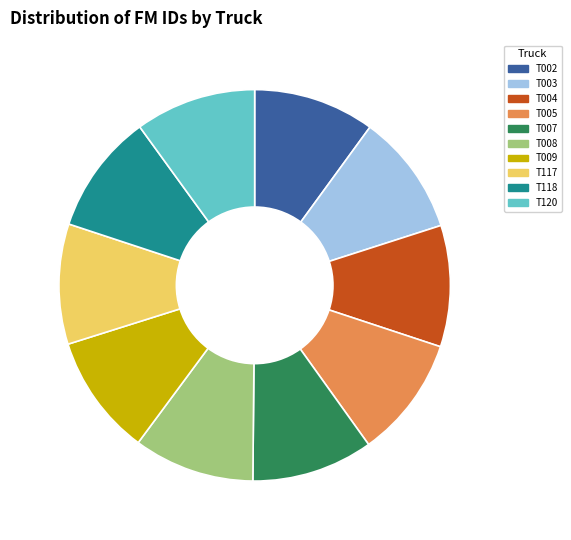

Does T117 represent more than half of the total?

No